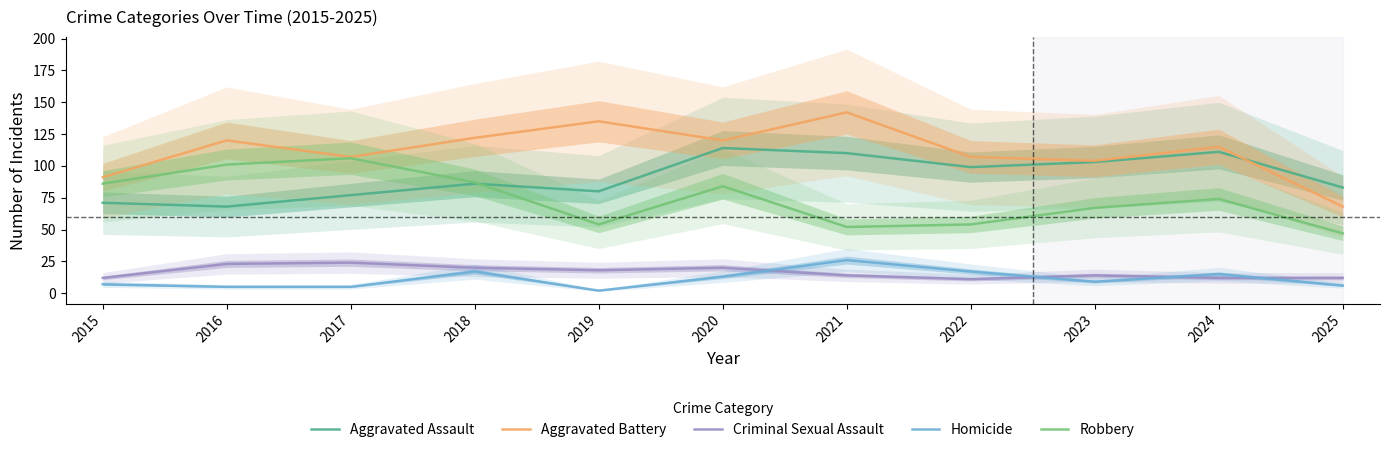

At how many categories does at least one series exceed 52?

11